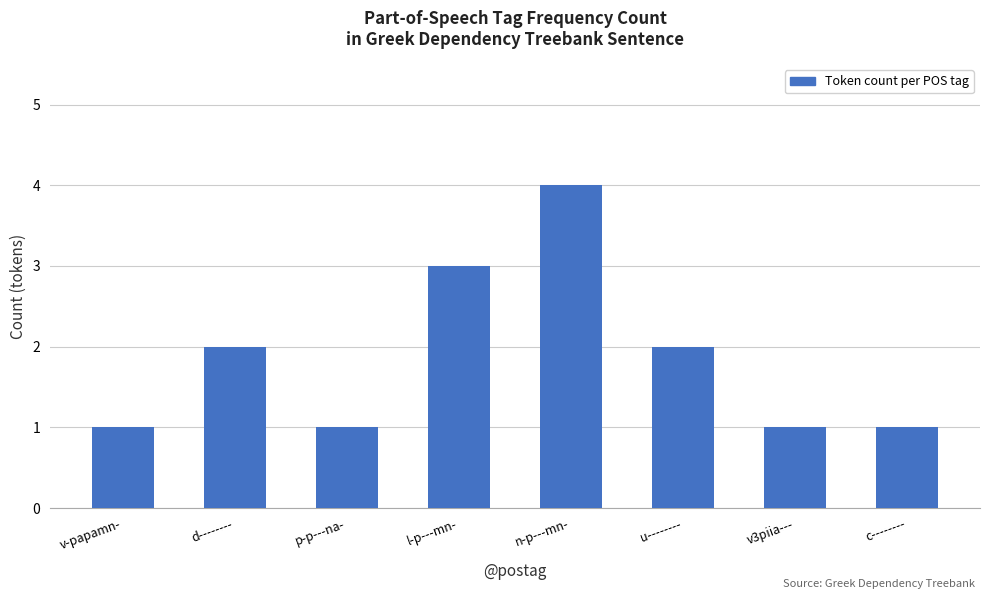

What is the smallest value displayed?

1